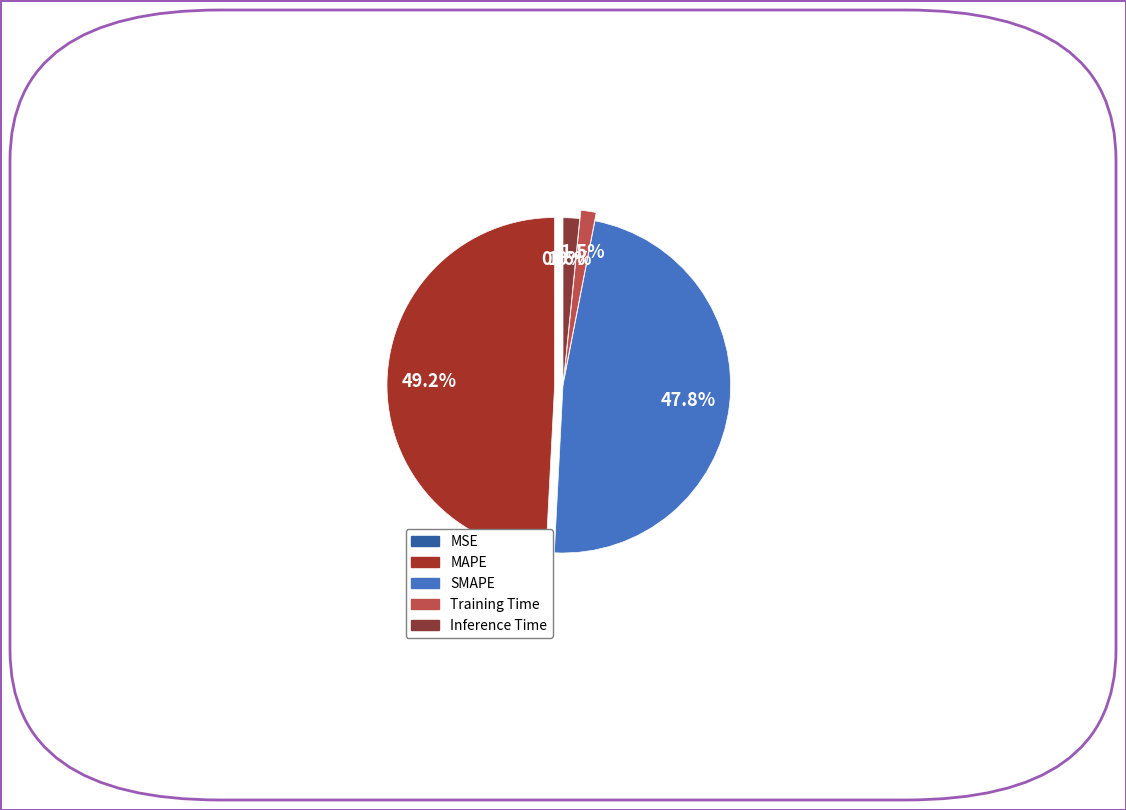

Is MAPE the majority of the pie?

No